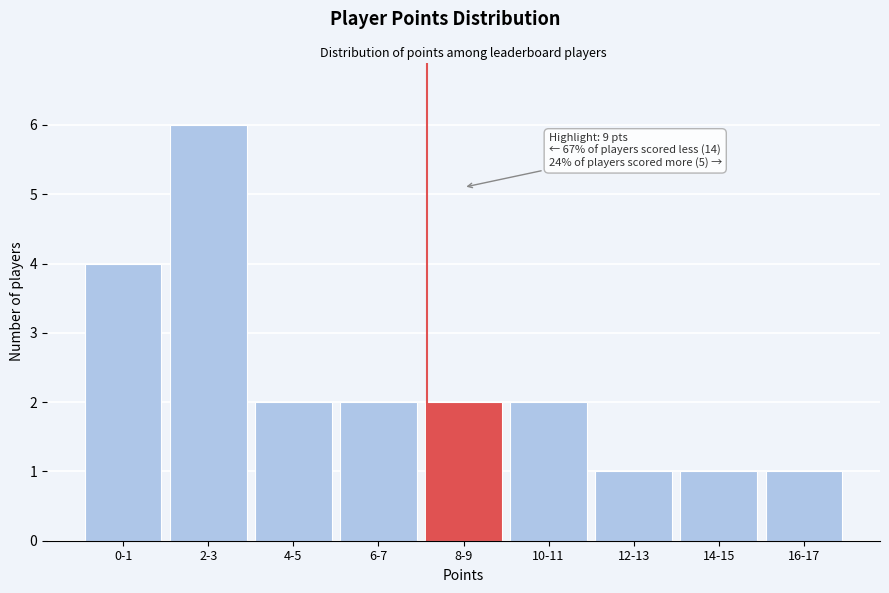

Reading right to left, list all the values displayed in this chart.

16-17=1	14-15=1	12-13=1	10-11=2	8-9=2	6-7=2	4-5=2	2-3=6	0-1=4